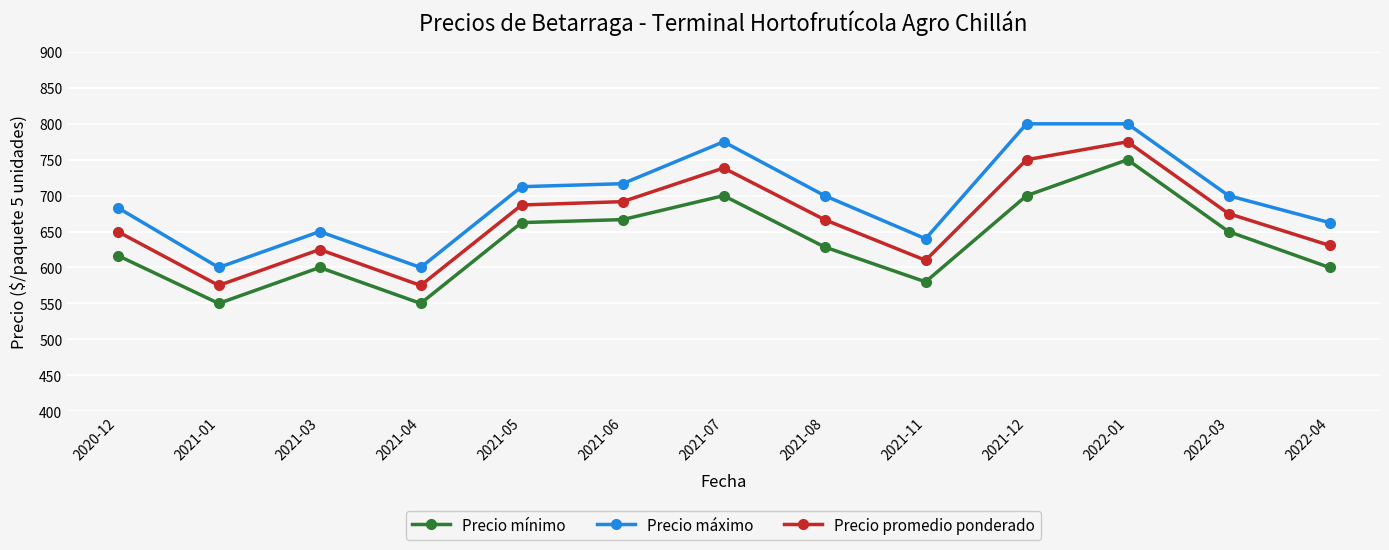

Rank the series by their average value, from highest to lowest.

Precio máximo, Precio promedio ponderado, Precio mínimo